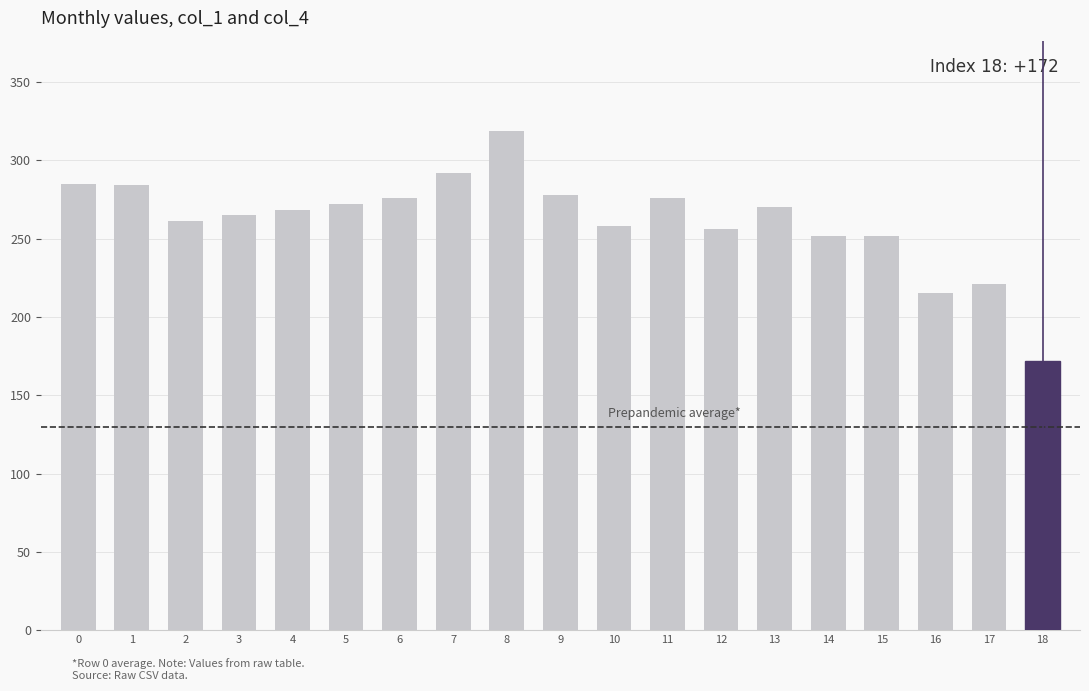

What is the value of the col_4 bar at the 13th from the left?

256